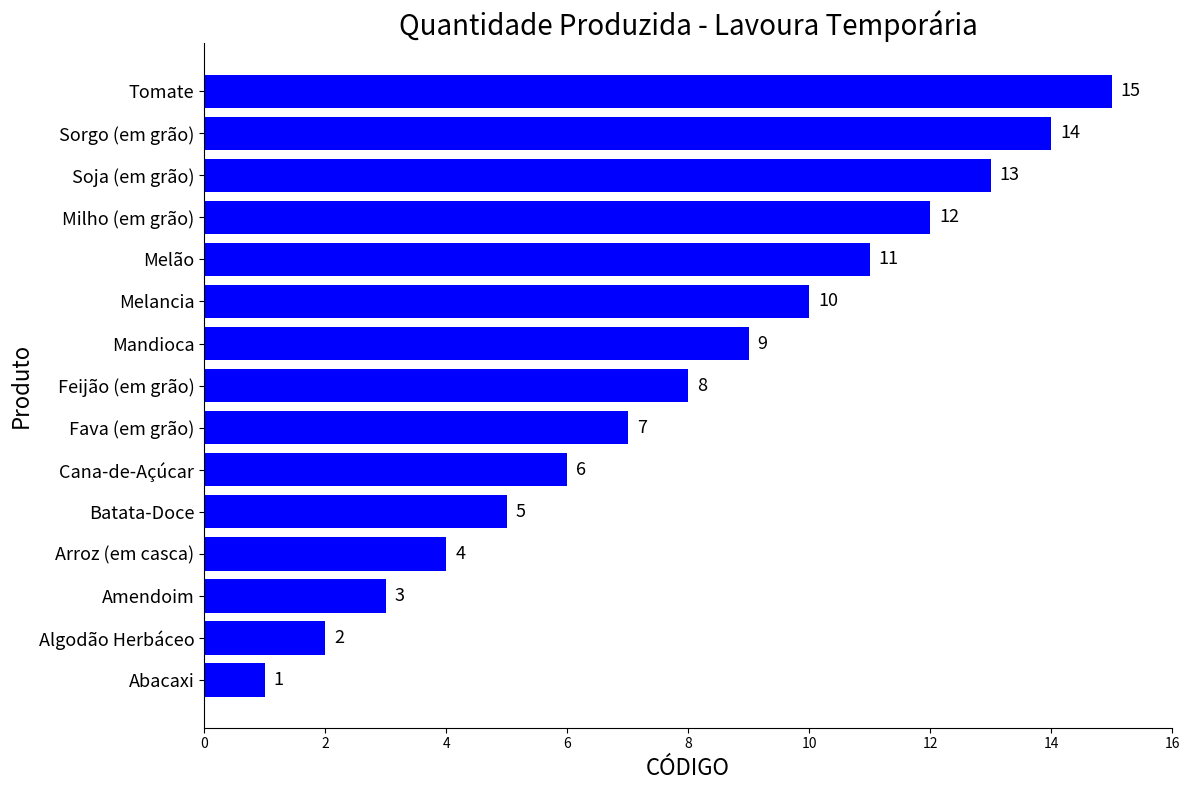

Is it true that the value at Milho (em grão) is 12?

True